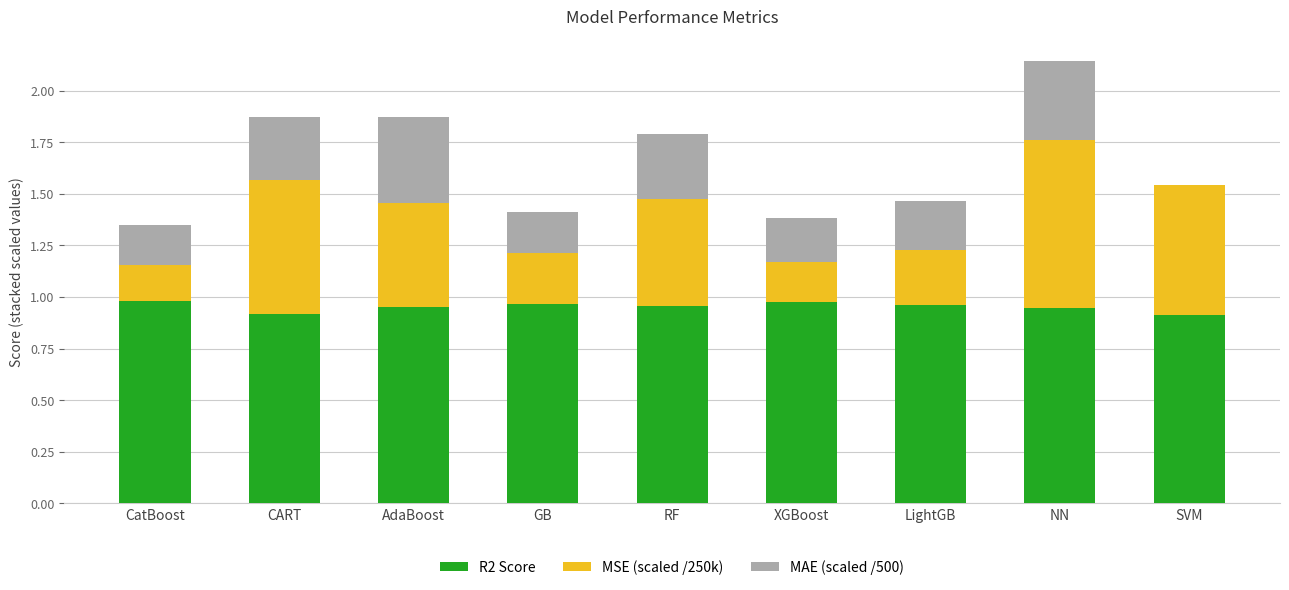

What is the total value across all series at XGBoost?

1.4